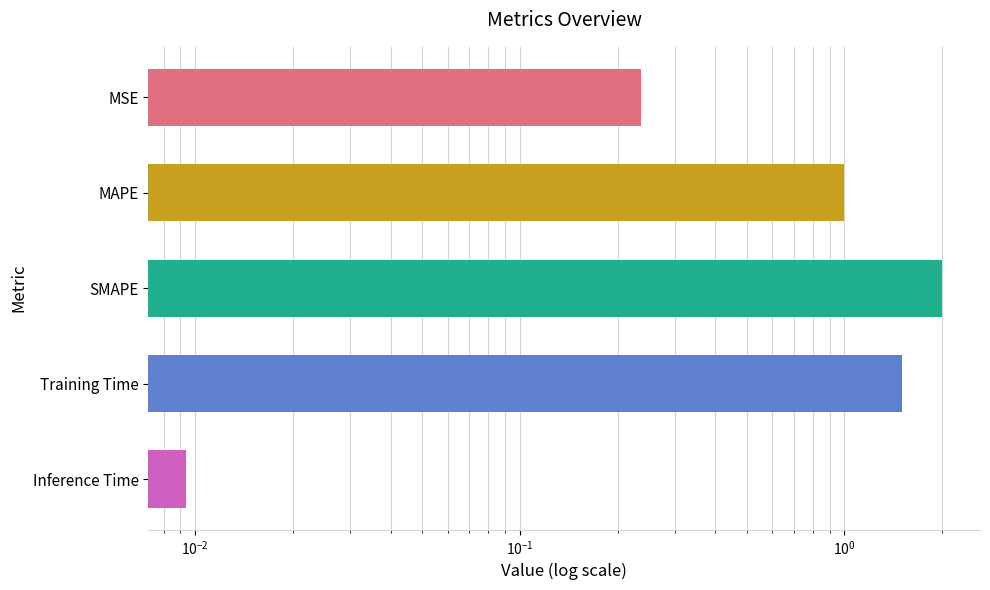

The value at SMAPE is 3.2. True or false?

False